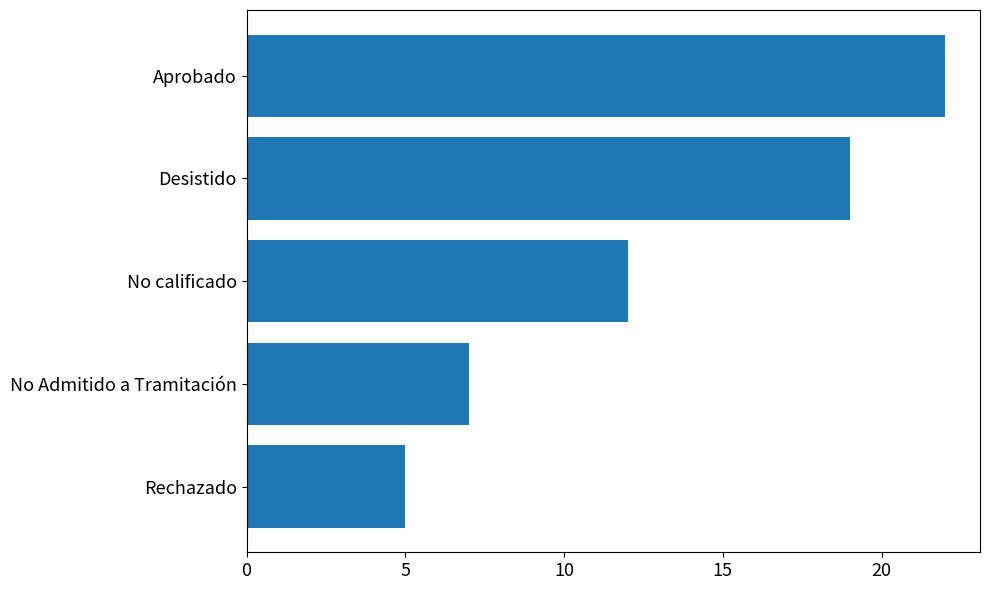

Reading bottom to top, list all the values displayed in this chart.

5	7	12	19	22